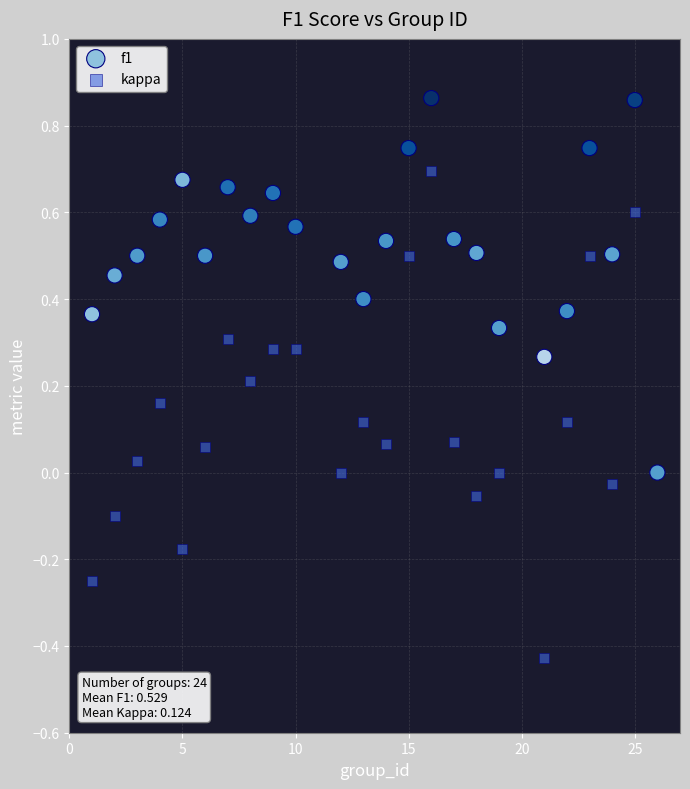

What are all the series names shown in the legend?

f1, kappa